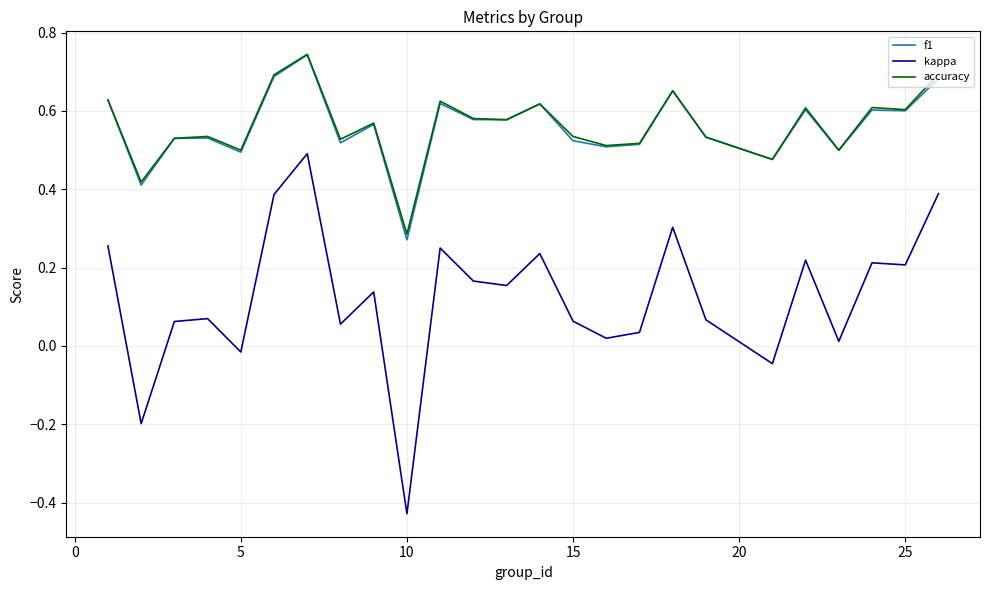

True or false: accuracy has more than 2 interior local peaks.

True